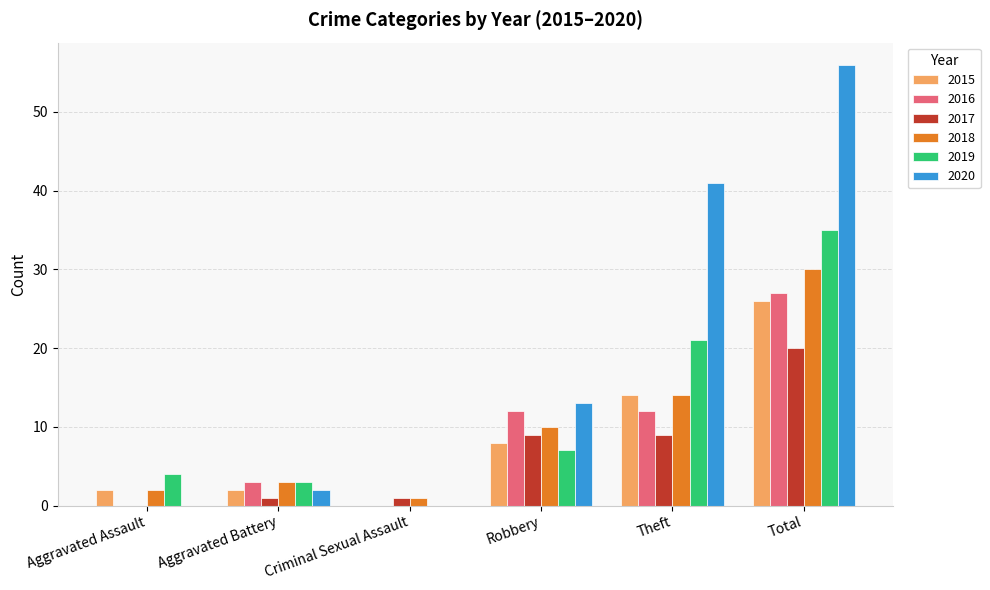

Read the 2017 value at Total.

20